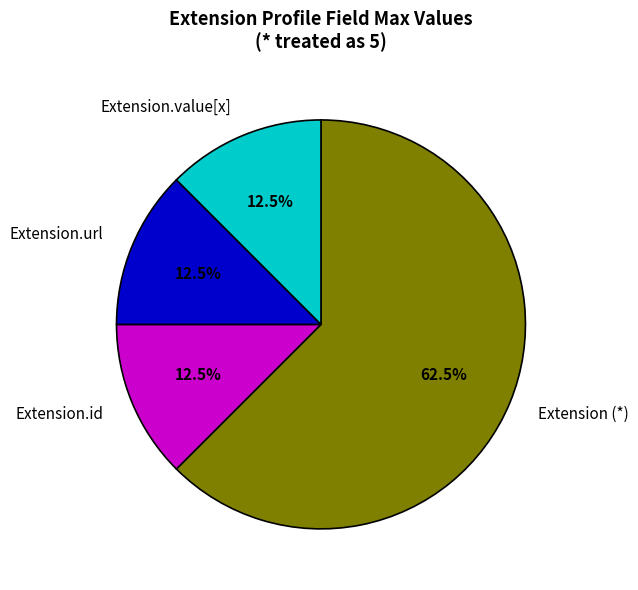

Between Extension (*) and Extension.id, which is larger?

Extension (*)